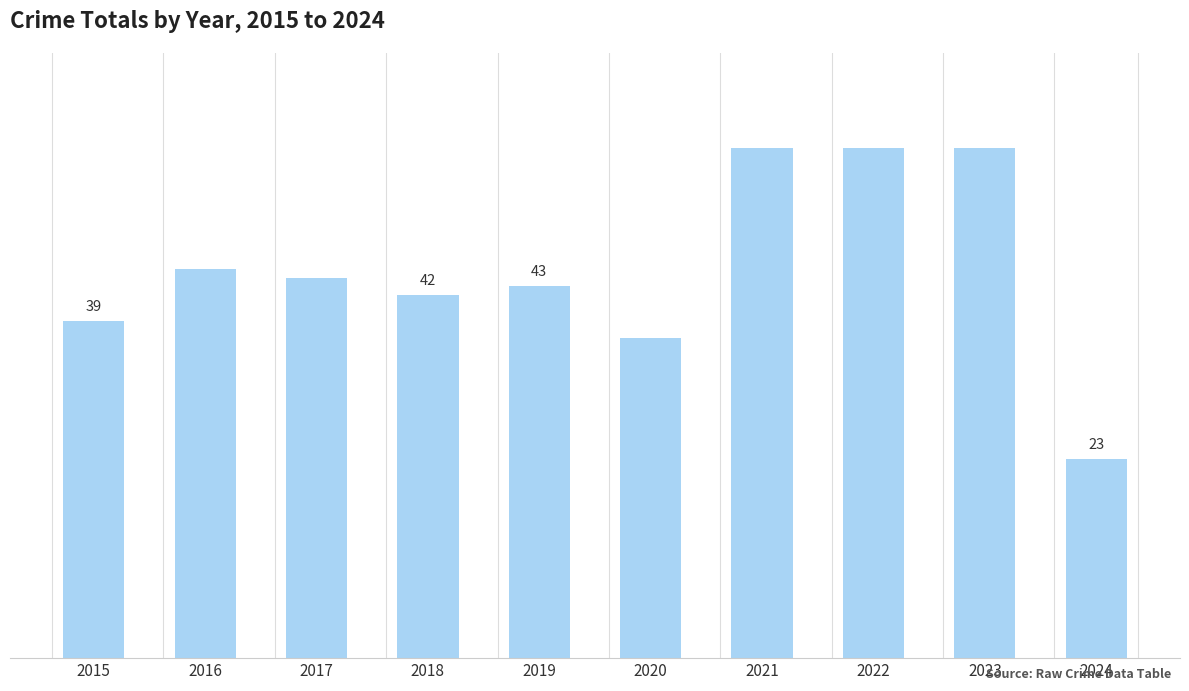

Reading left to right, extract all data points from this chart.

39	45	44	42	43	37	59	59	59	23